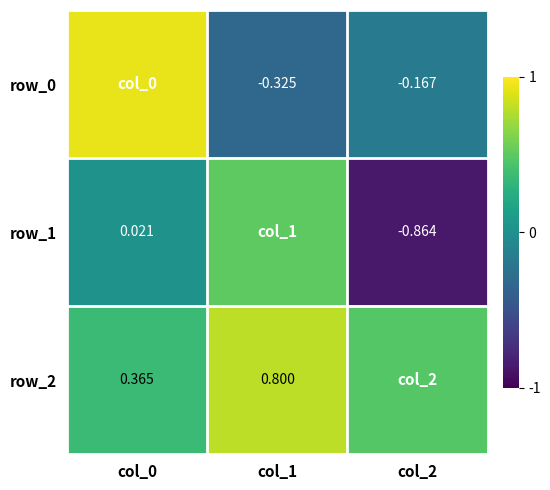

The value of row_1 at col_0 is 0.0. True or false?

False